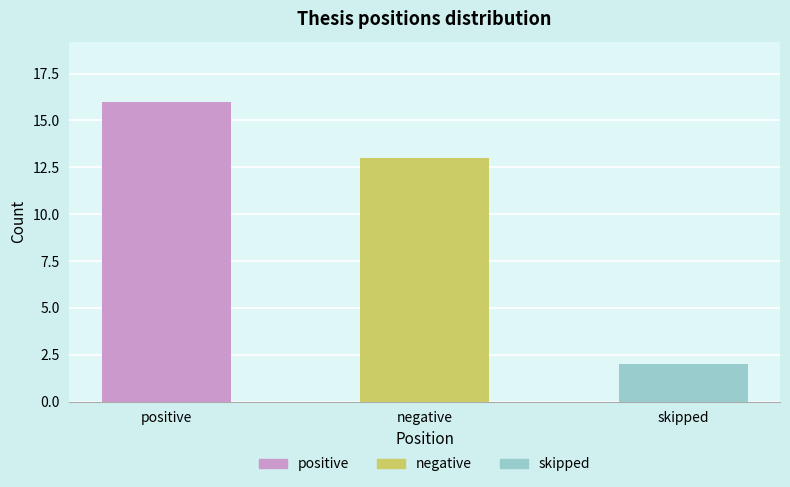

Reading left to right, extract all data points from this chart.

positive=16	negative=13	skipped=2